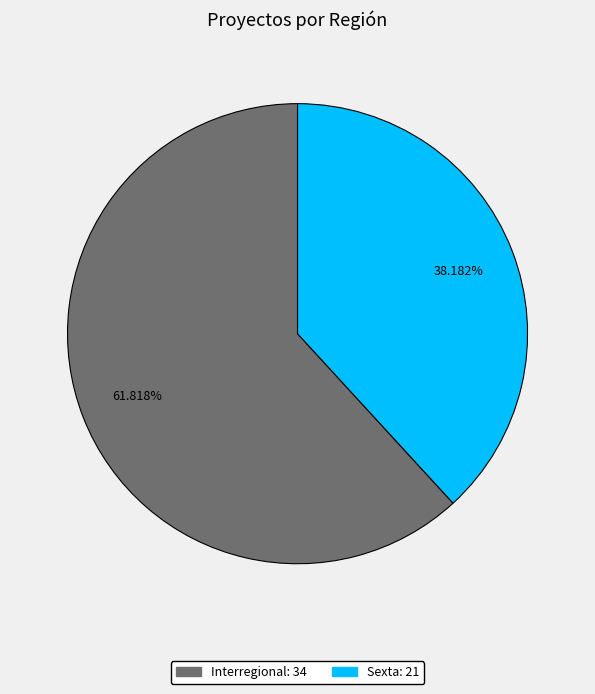

What is the largest slice in the pie chart?

Interregional